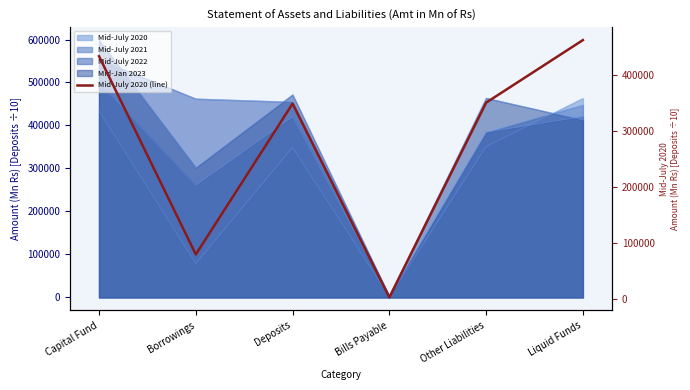

The value at Bills Payable is 2036.0. True or false?

True